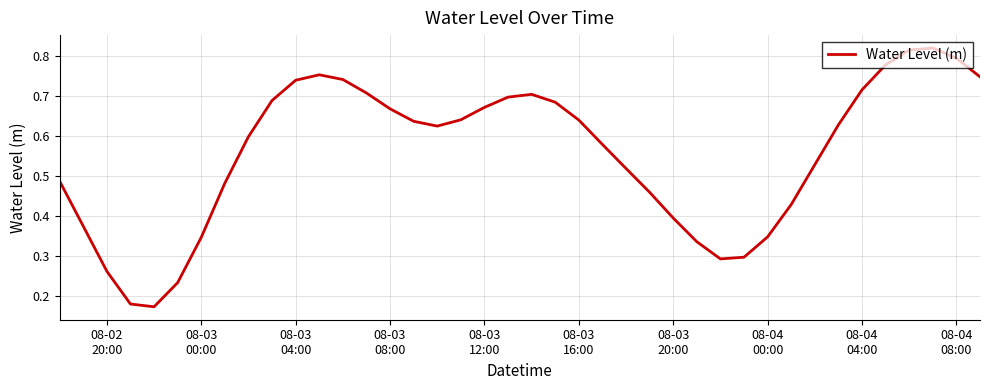

How many lines are shown in the chart?

1